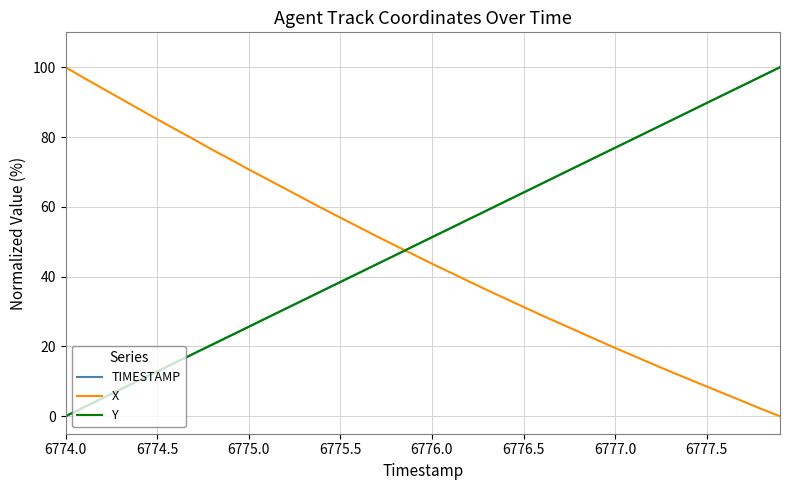

True or false: X and Y cross at least once.

True